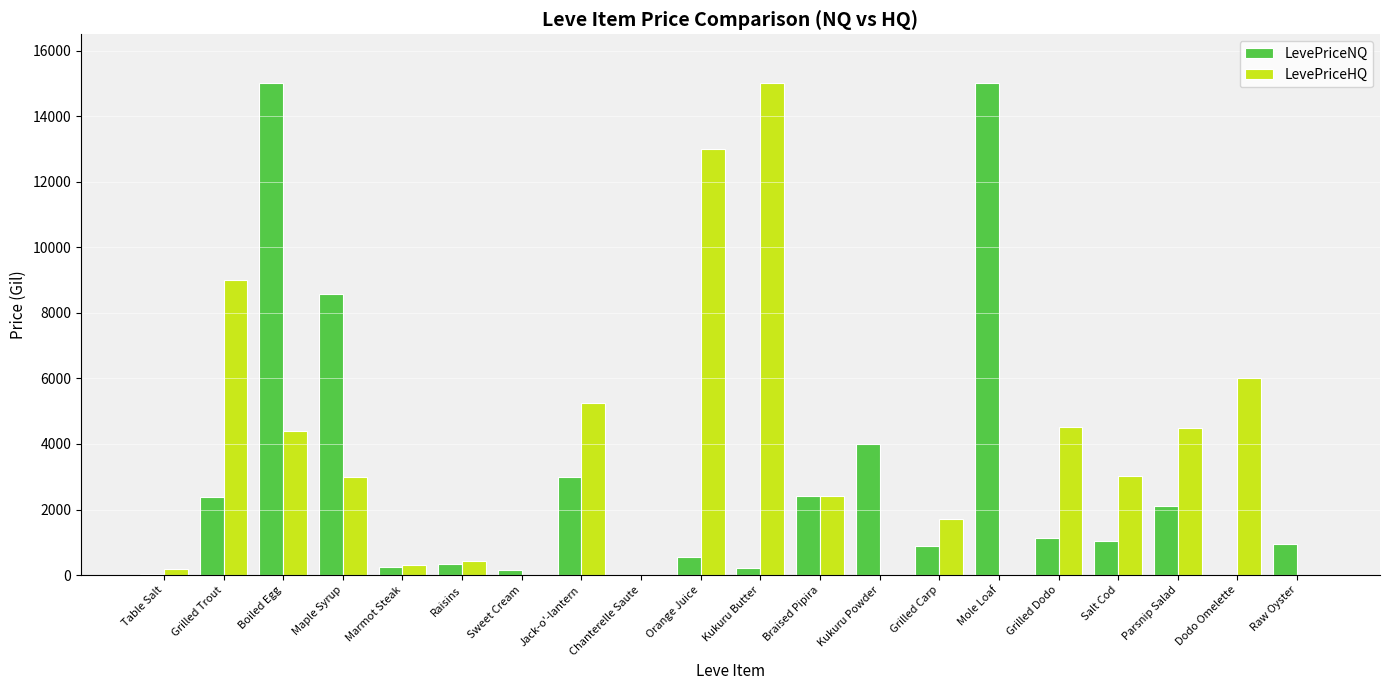

Which series has the largest total across all categories?

LevePriceHQ